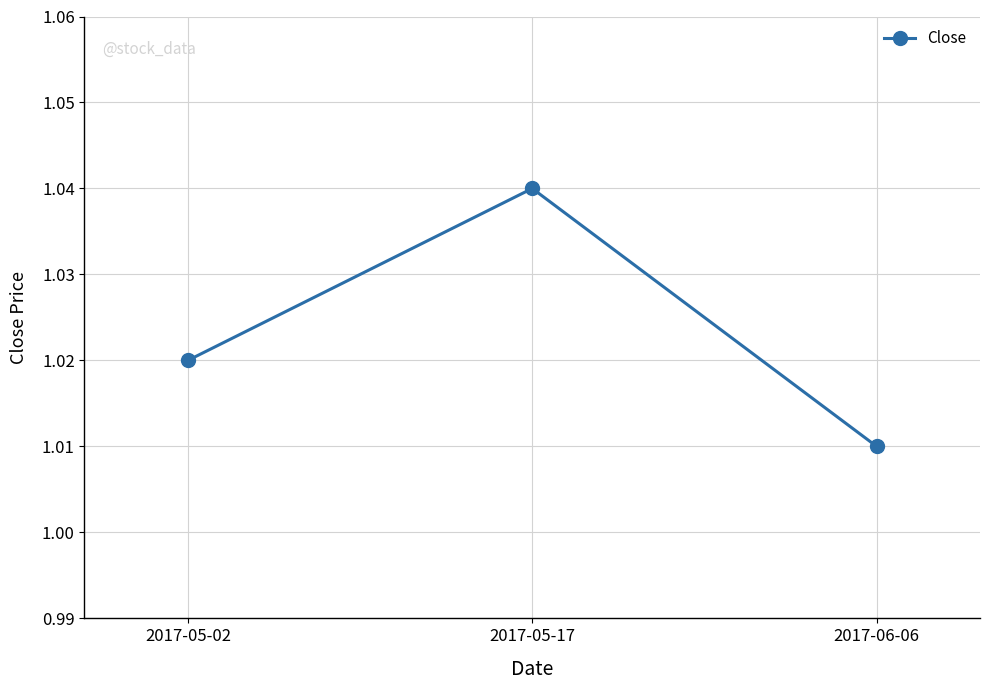

Count the values in the range 1 to 2.

3